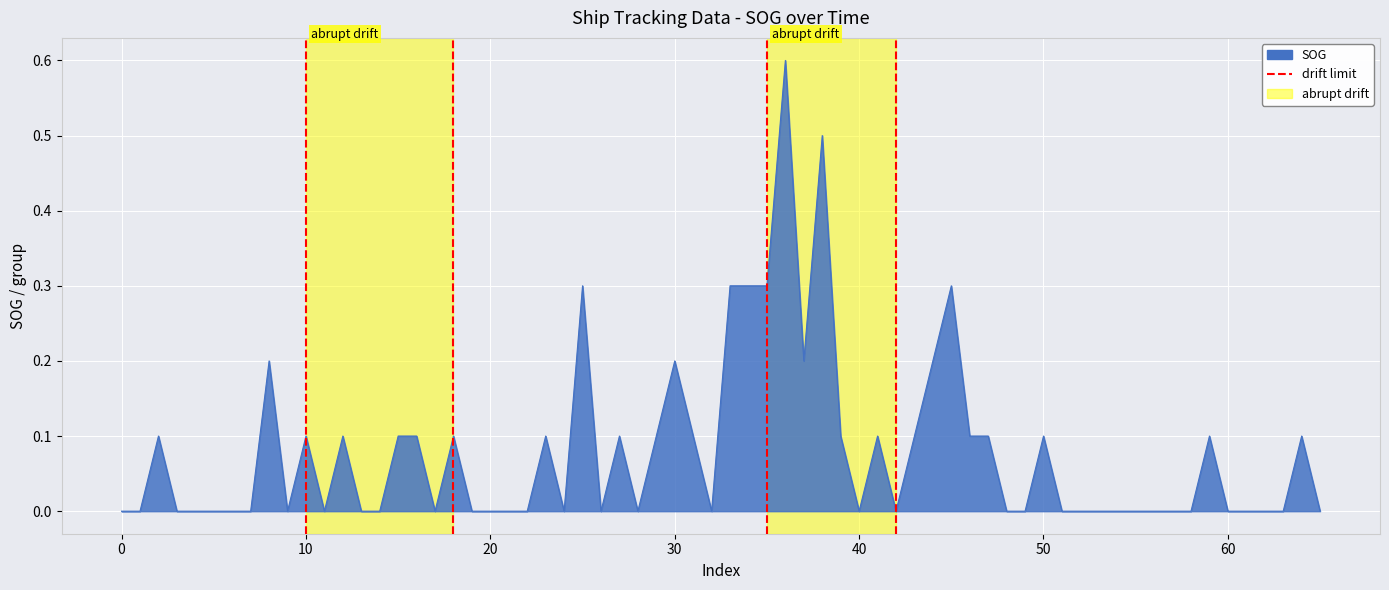

True or false: the data shows 1 at 10.

False